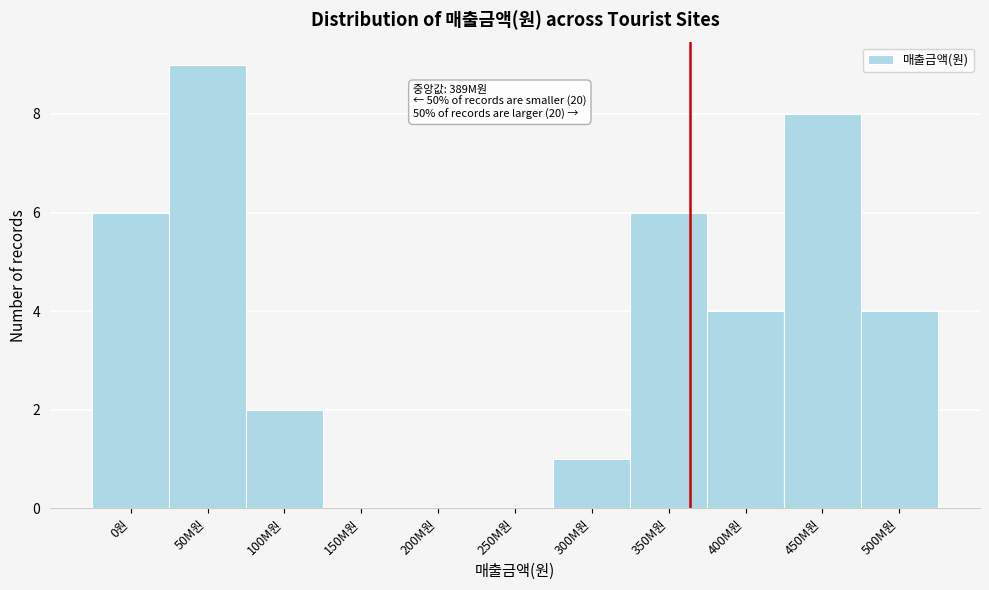

Reading right to left, transcribe all the data shown in this chart.

500M원=4	450M원=8	400M원=4	350M원=6	300M원=1	250M원=0	200M원=0	150M원=0	100M원=2	50M원=9	0원=6